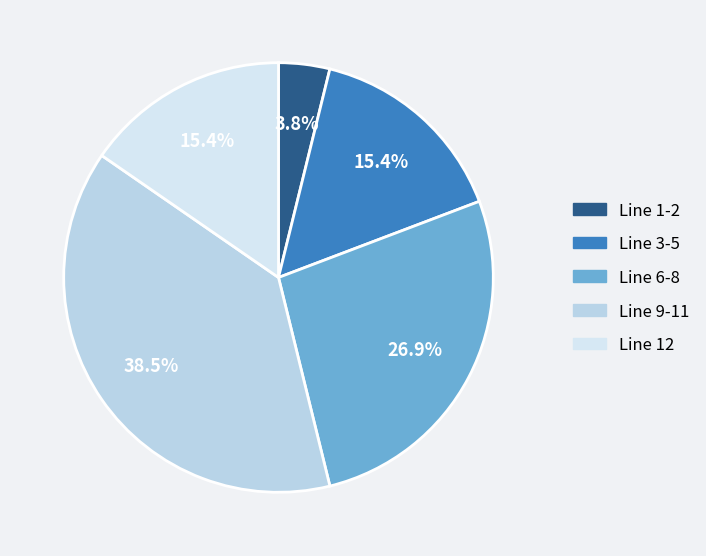

To the nearest percent, what is the average slice percentage?

20%